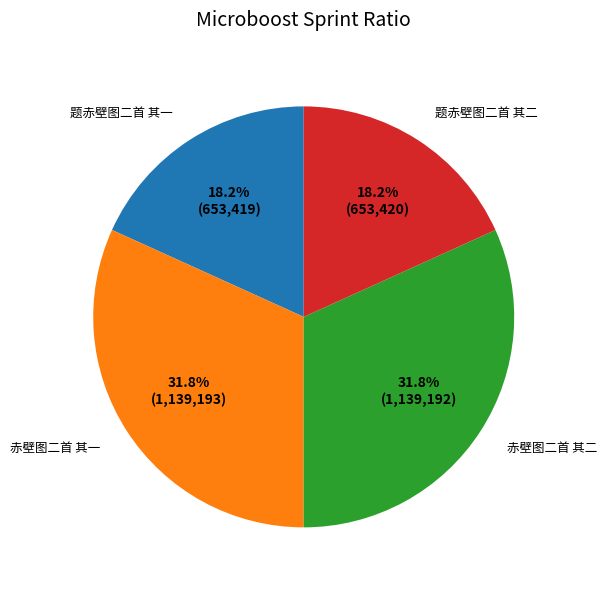

To the nearest percent, what is the average slice percentage?

25%